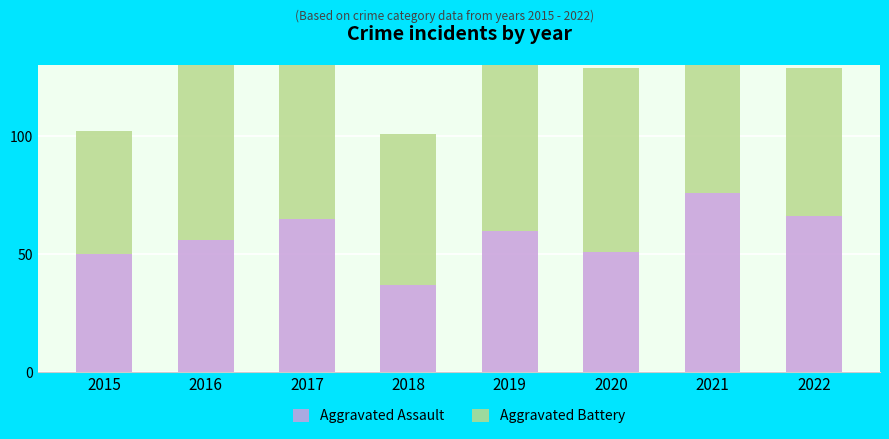

What is the spread (max minus min) of values at 2022?

3